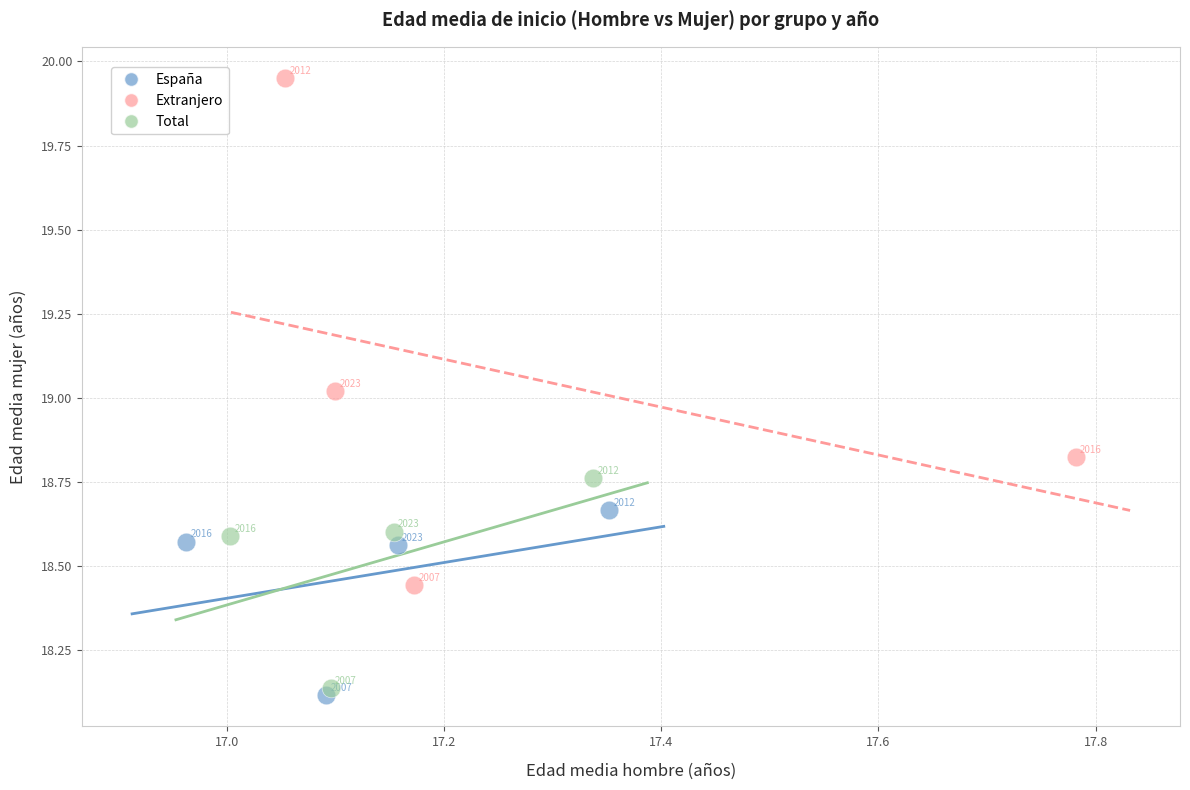

Which series has the largest Y range (max minus min)?

Extranjero